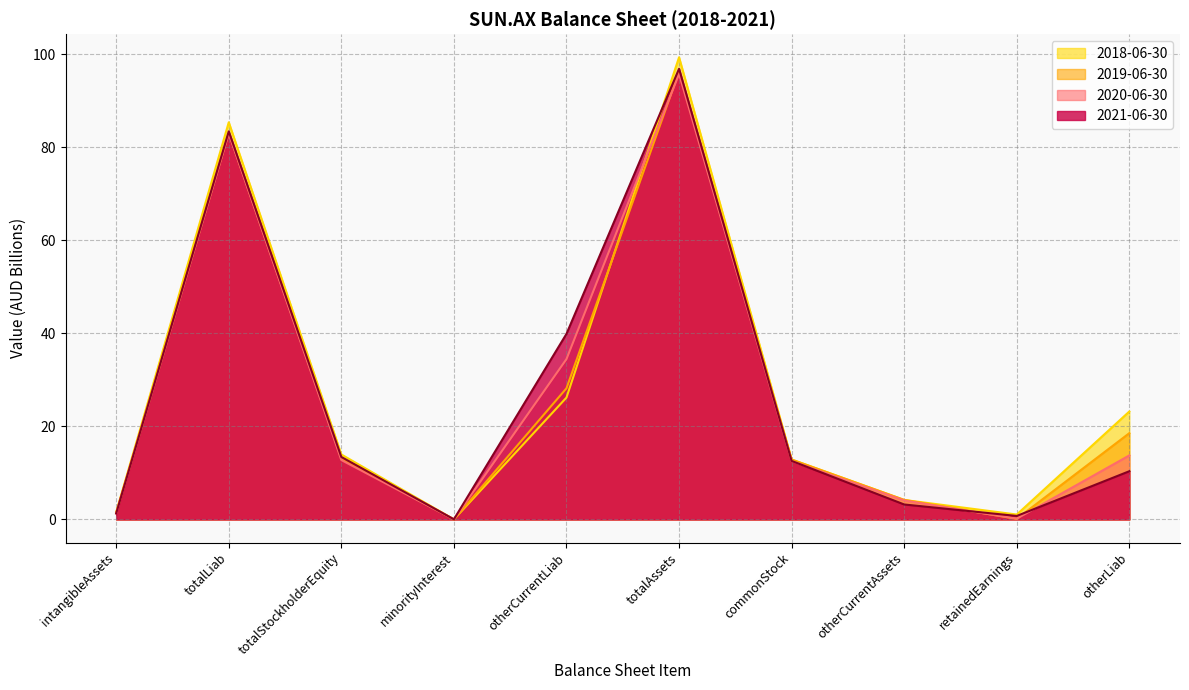

Is the value of 2020-06-30 at intangibleAssets greater than the value of 2019-06-30 at intangibleAssets?

No